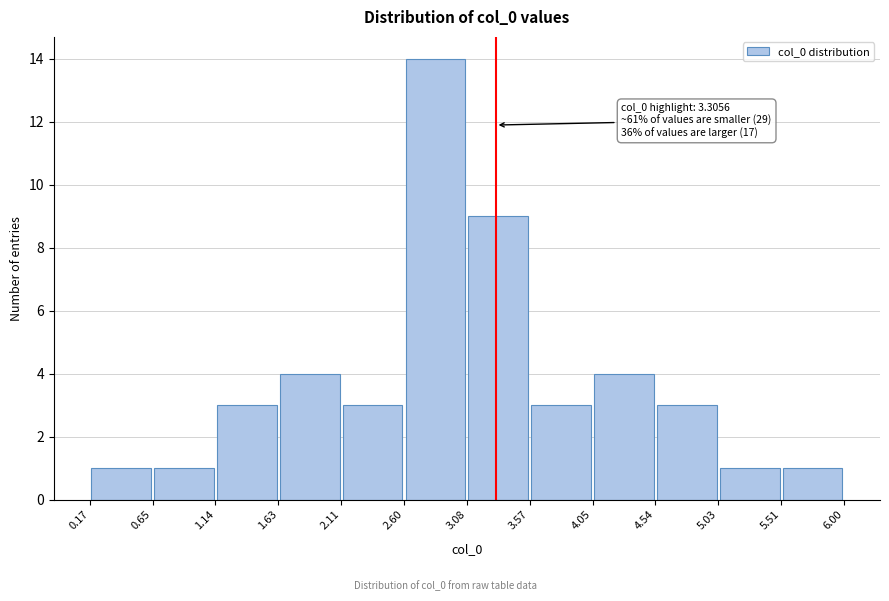

Which range on the x-axis has the tallest bar?

2.60 to 3.08